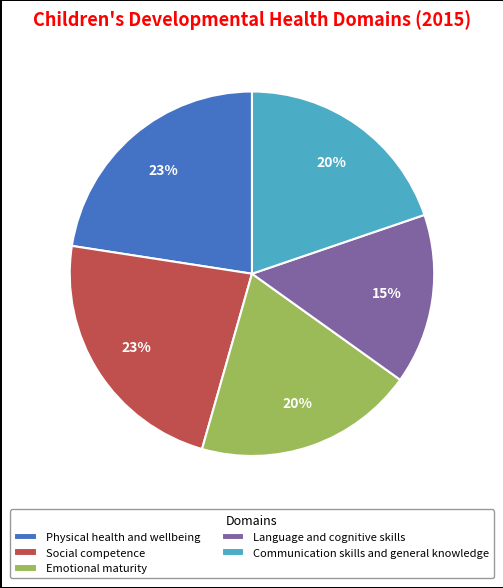

What is the smallest slice in the pie chart?

Language and cognitive skills